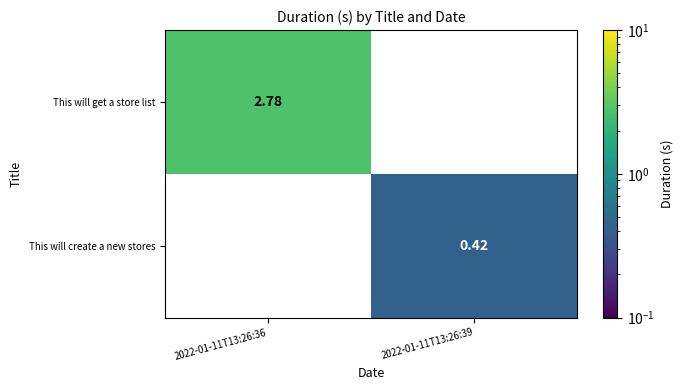

What is the minimum value shown in the chart?

0.4